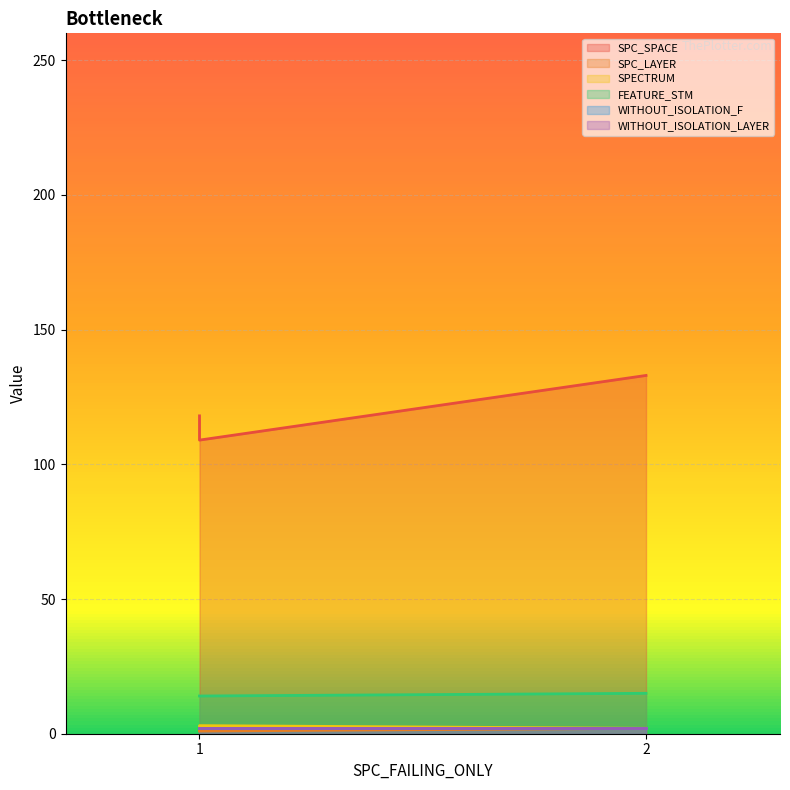

What is the minimum value for SPC_SPACE?

109